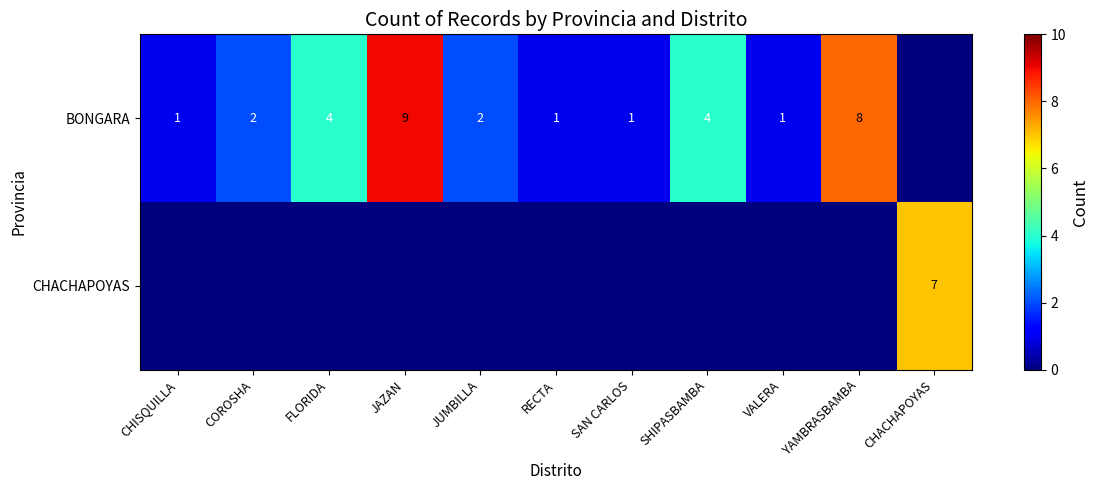

True or false: BONGARA has a value of 1 at RECTA.

True